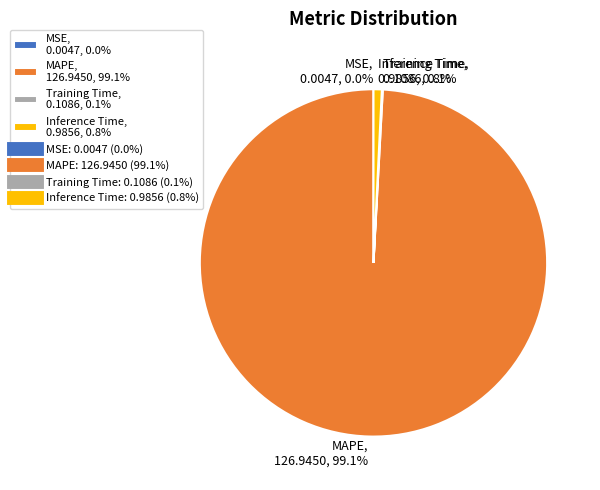

Does MAPE, 126.9450, 99.1% account for over 50% of the chart?

Yes